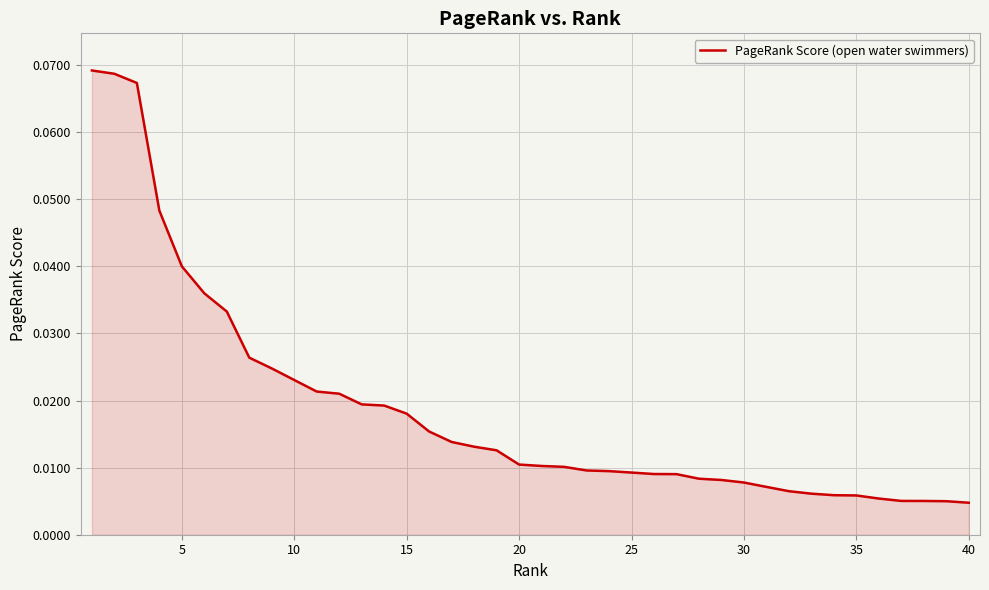

How many lines are shown in the chart?

1